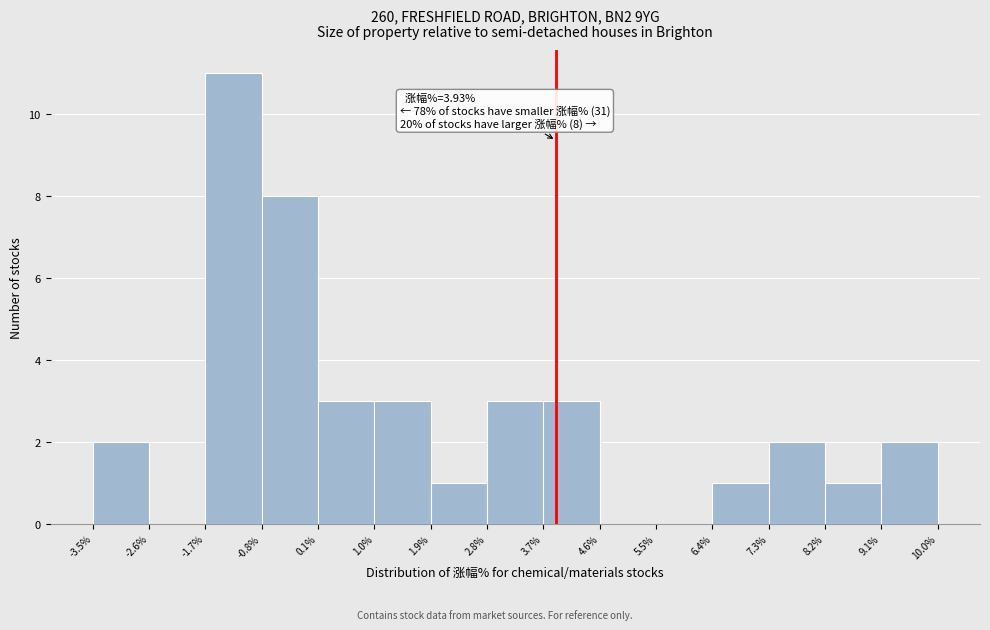

Over which range of the x-axis is the bar tallest?

-1.7% to -0.8%